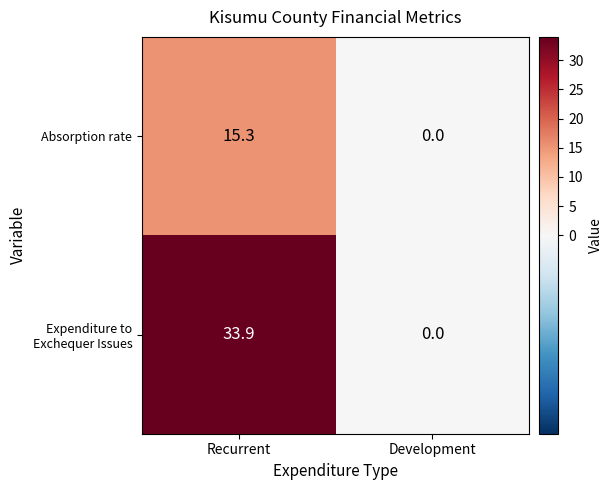

Between Recurrent and Development, which series saw the biggest shift?

Expenditure to Exchequer Issues